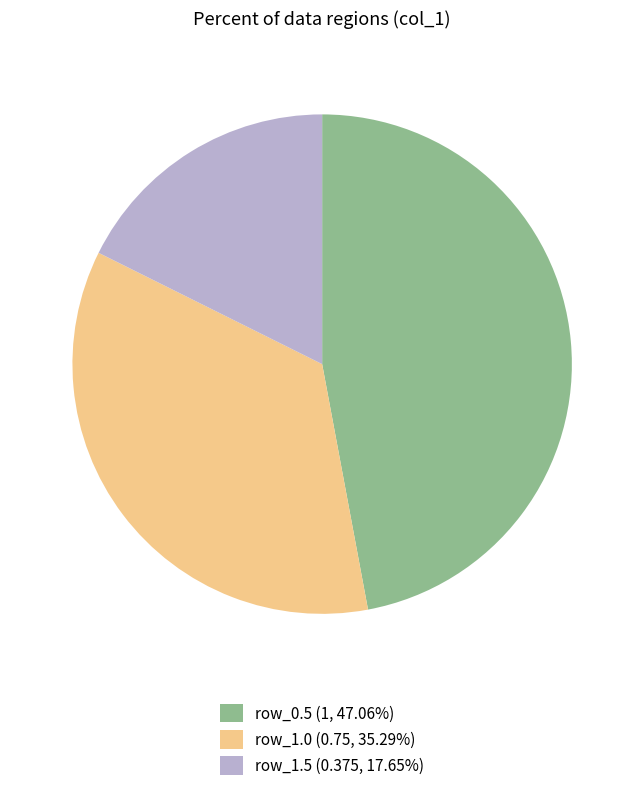

Is row_0.5 (1, 47.06%) the majority of the pie?

No